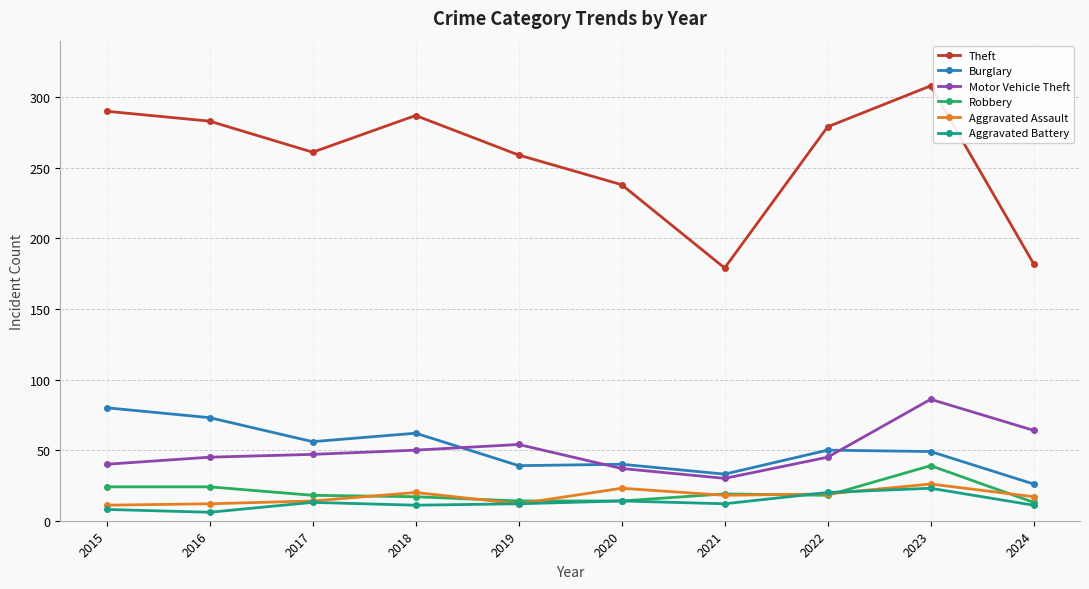

What is the difference between the Burglary values at 2022 and 2018?

12